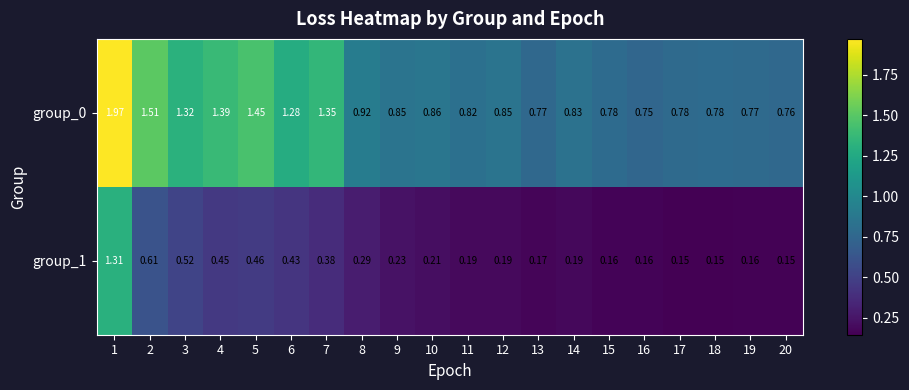

Is the value of group_0 at 20 greater than the value of group_1 at 5?

Yes